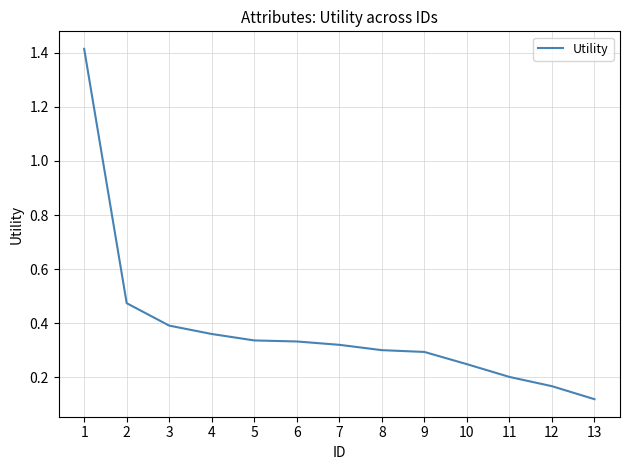

What is the change in value from 1 to 11?

-1.2